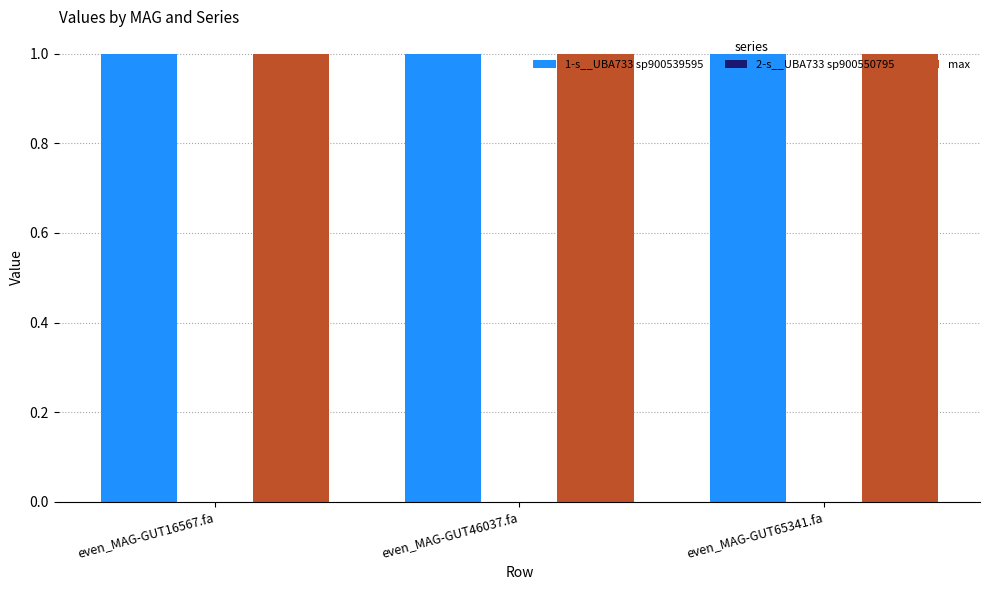

True or false: max has a value of 1.5 at even_MAG-GUT16567.fa.

False